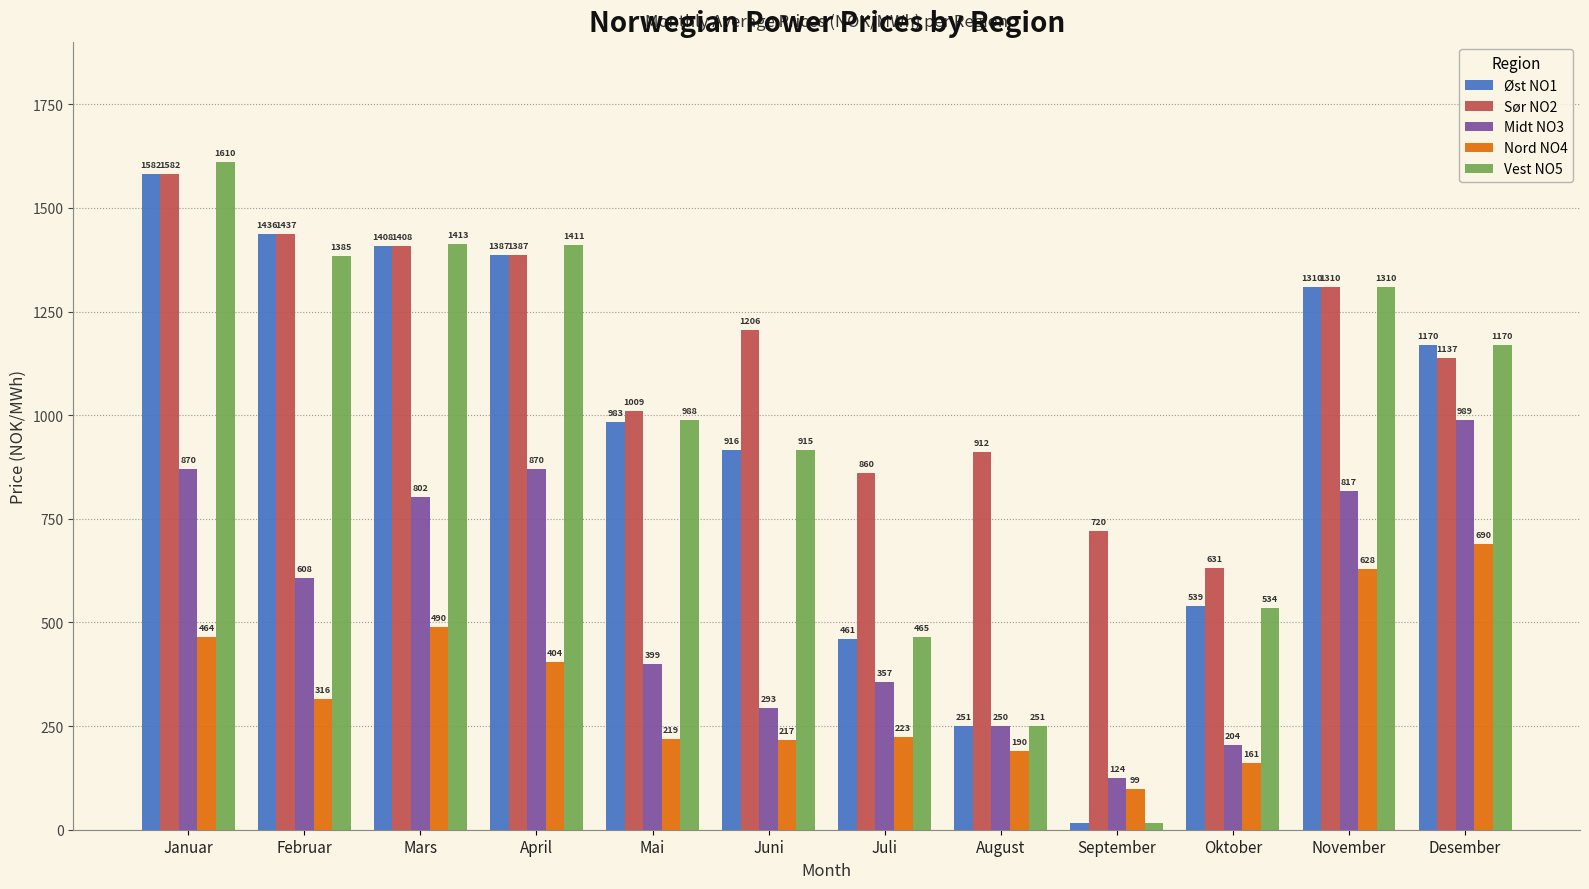

What position from the left is Juni?

6